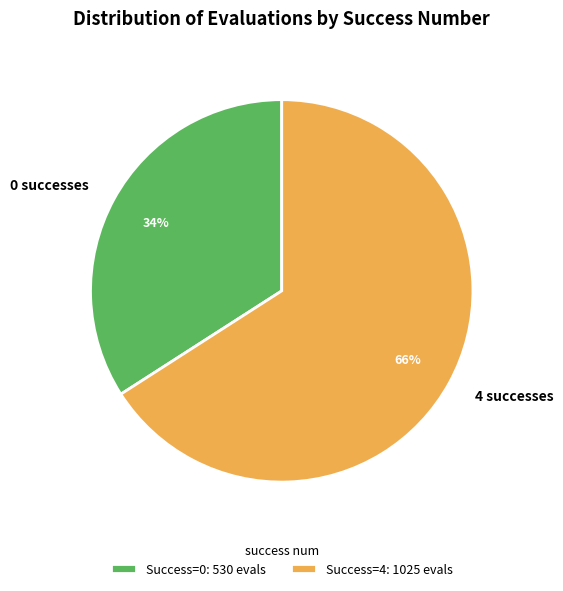

What is the ratio of the value at 4 successes to the value at 0 successes?

1.9